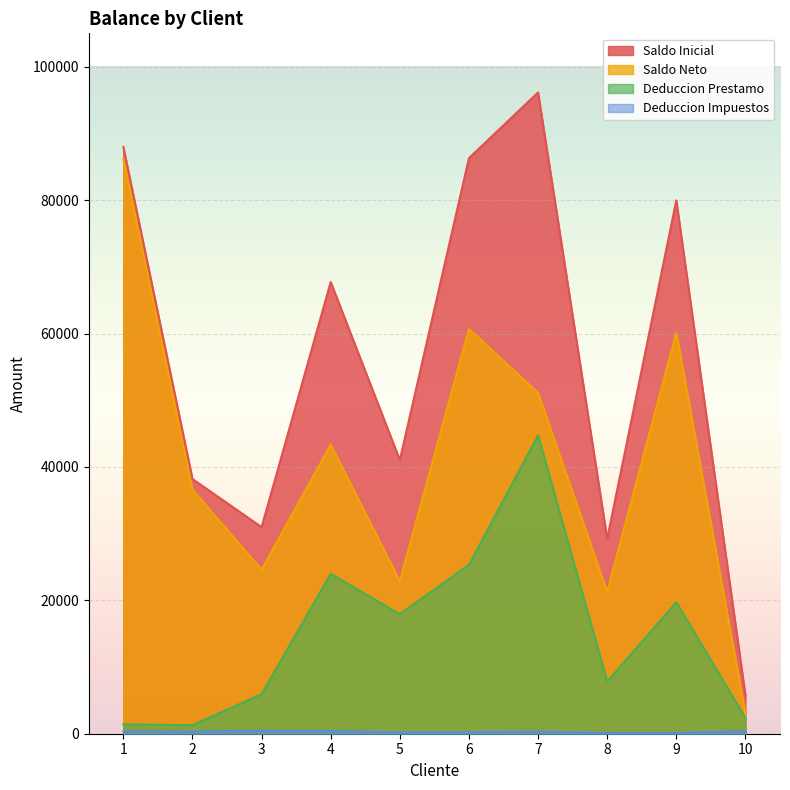

What is the difference between the second highest and minimum values in the Deduccion Impuestos series?

277